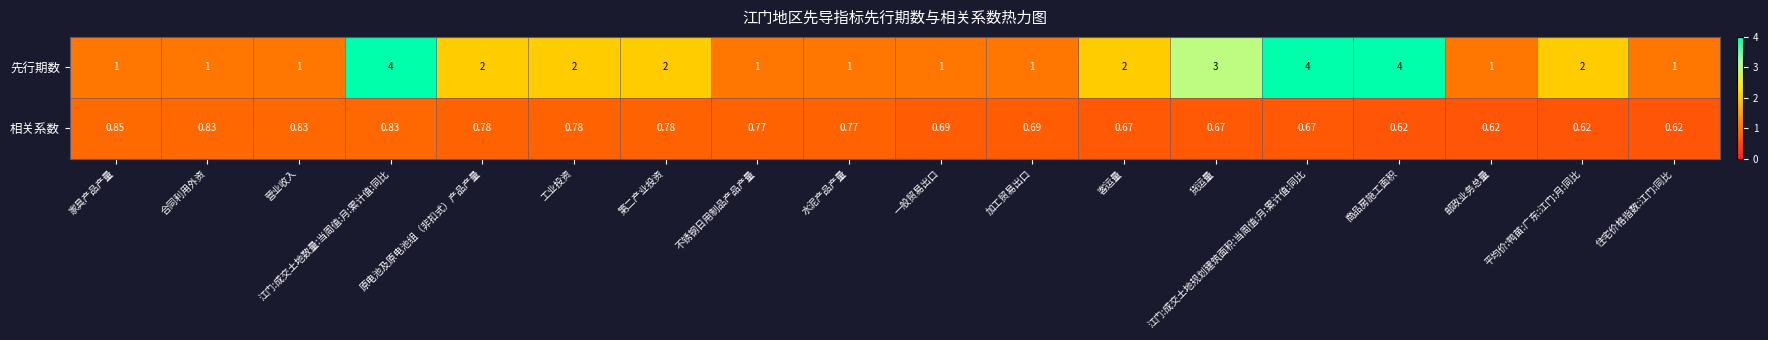

How many data points does each series have?

18